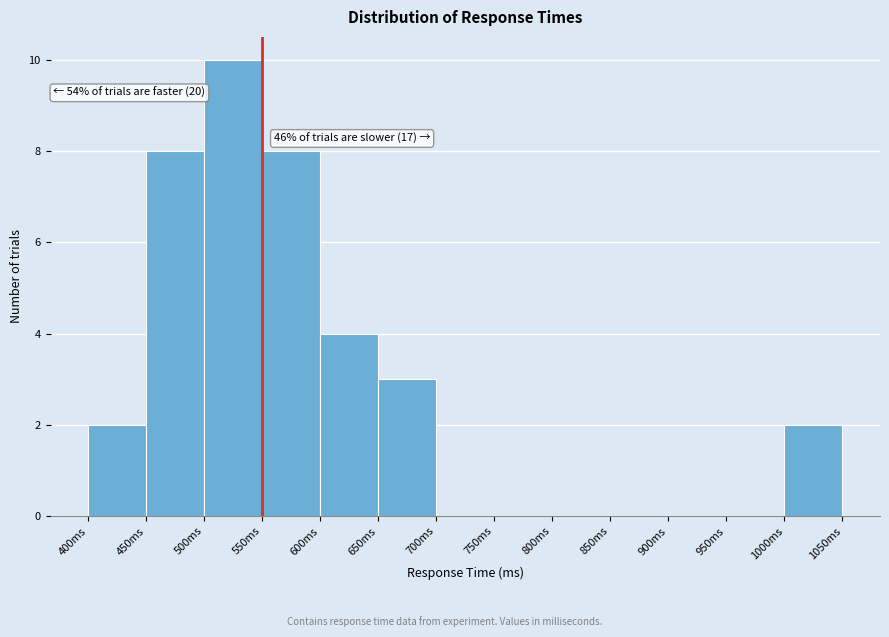

Over which range of the x-axis is the bar tallest?

500 to 550